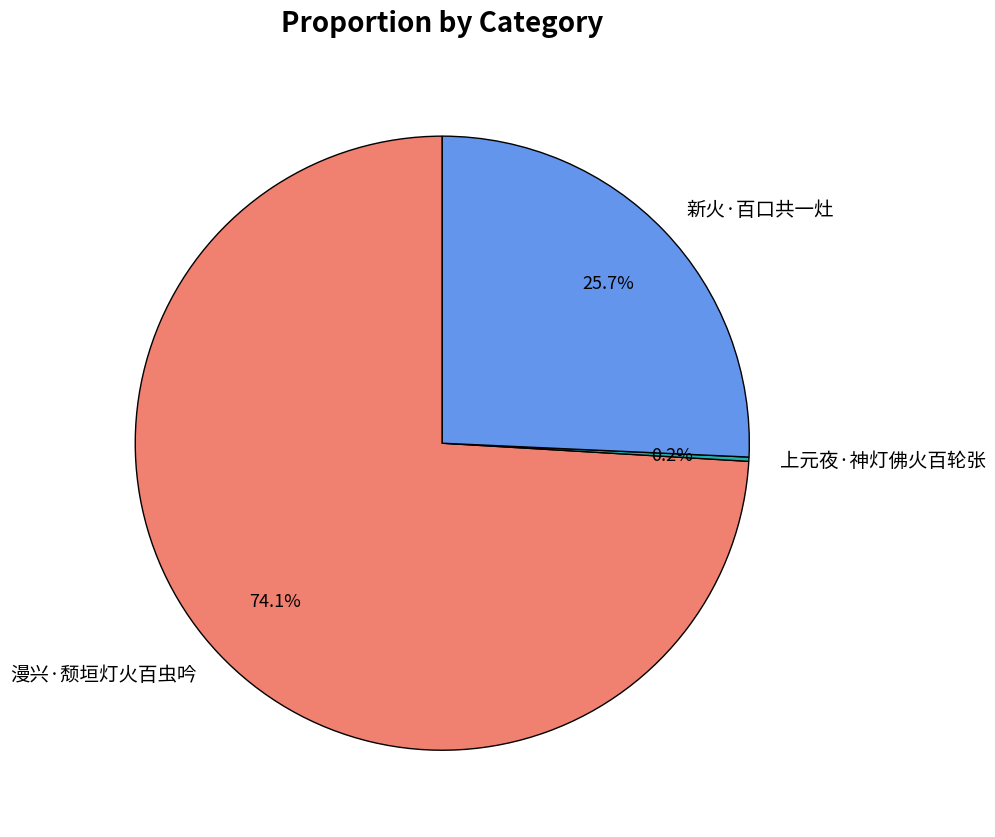

To the nearest percent, what portion does 新火·百口共一灶 represent?

26%